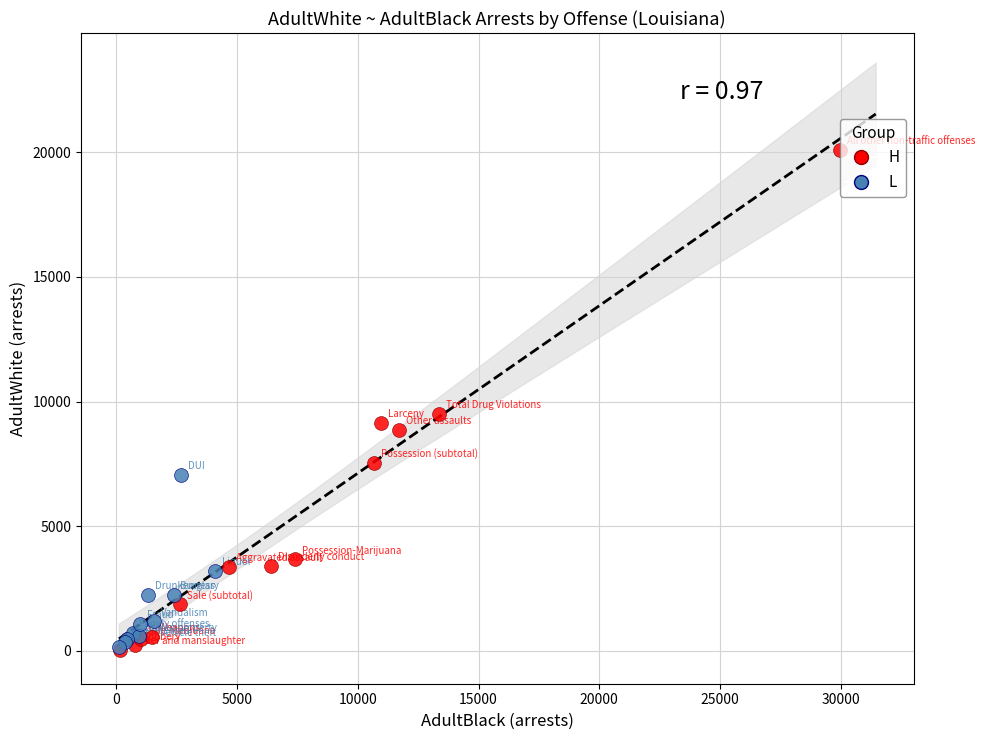

Which series contains the highest Y value?

H